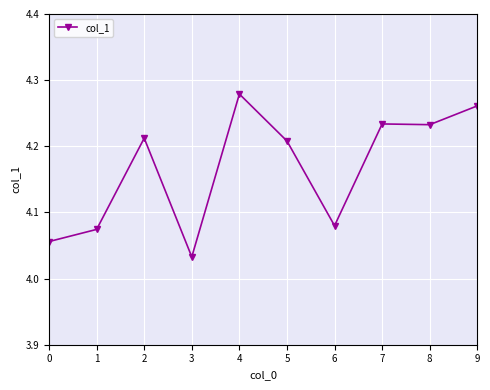

Between 4 and 3, which is larger?

4